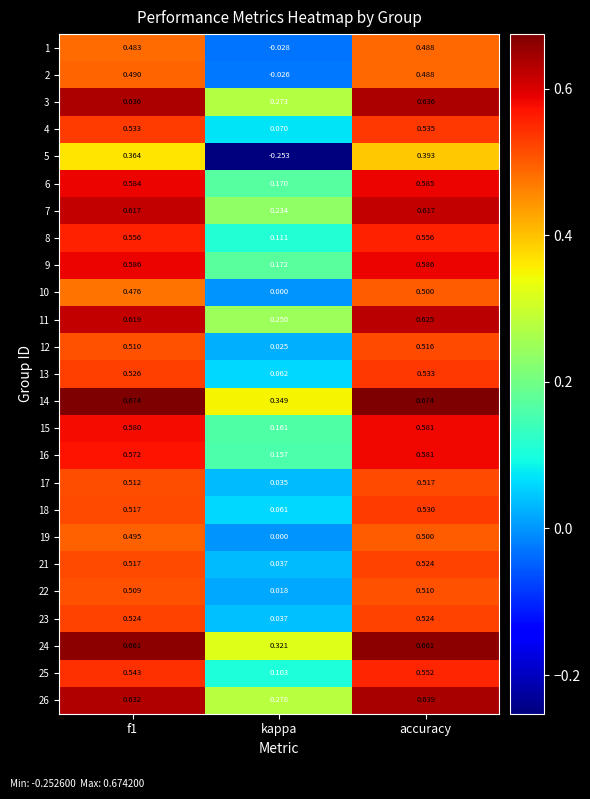

At how many categories does at least one series exceed 0?

3